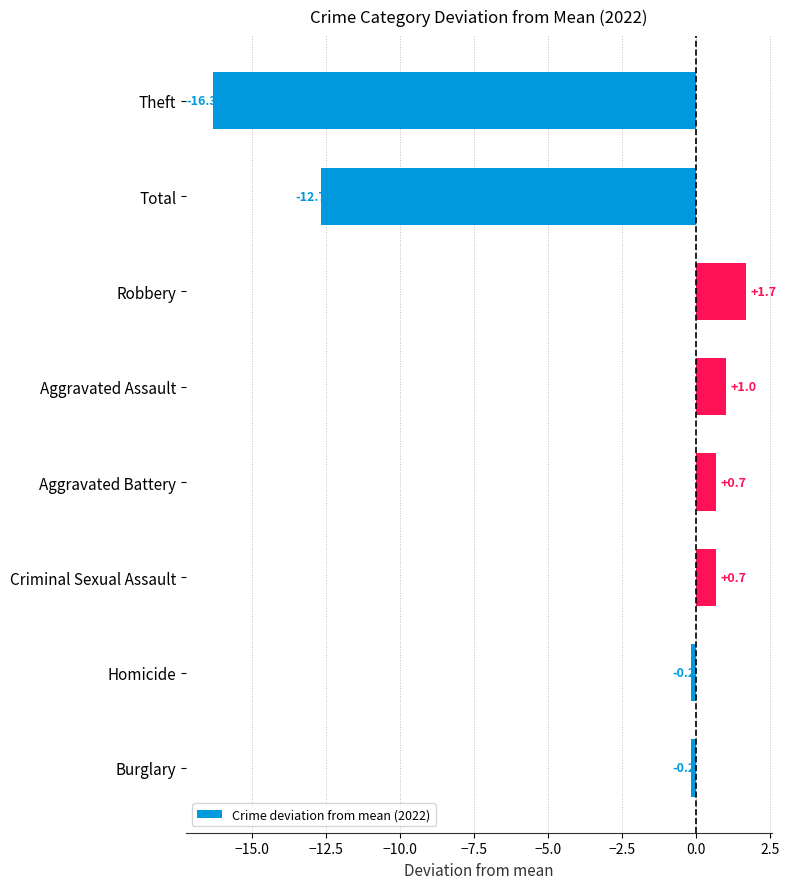

How many series are shown in this chart?

1